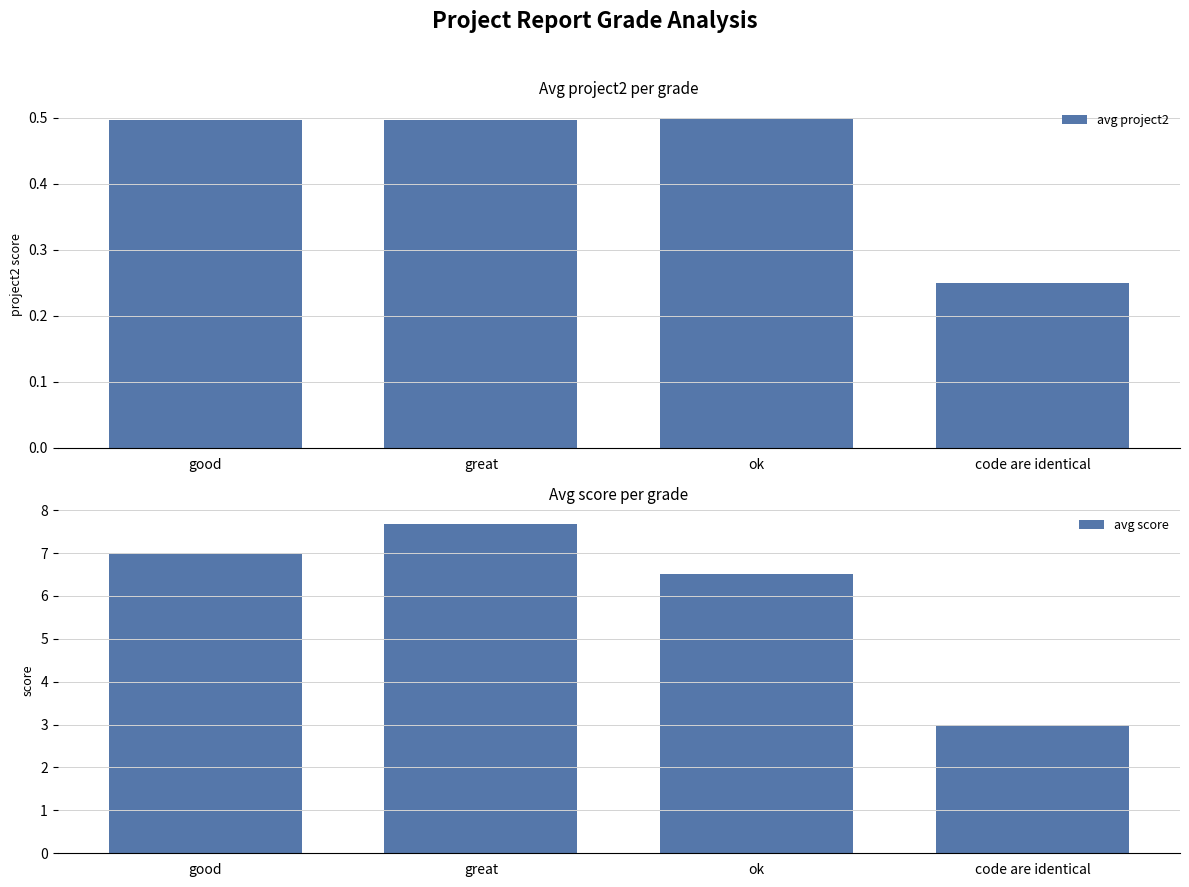

Reading left to right, what are all the values shown in this chart?

avg project2: good=0.5	great=0.5	ok=0.5	code are identical=0.3
avg score: good=7.0	great=7.7	ok=6.5	code are identical=3.0